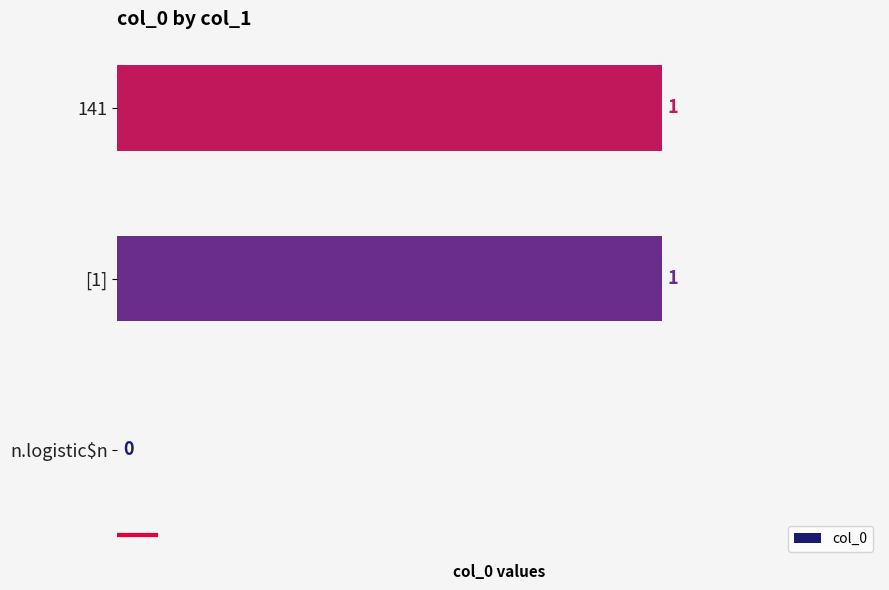

The value at 141 is 1. True or false?

True